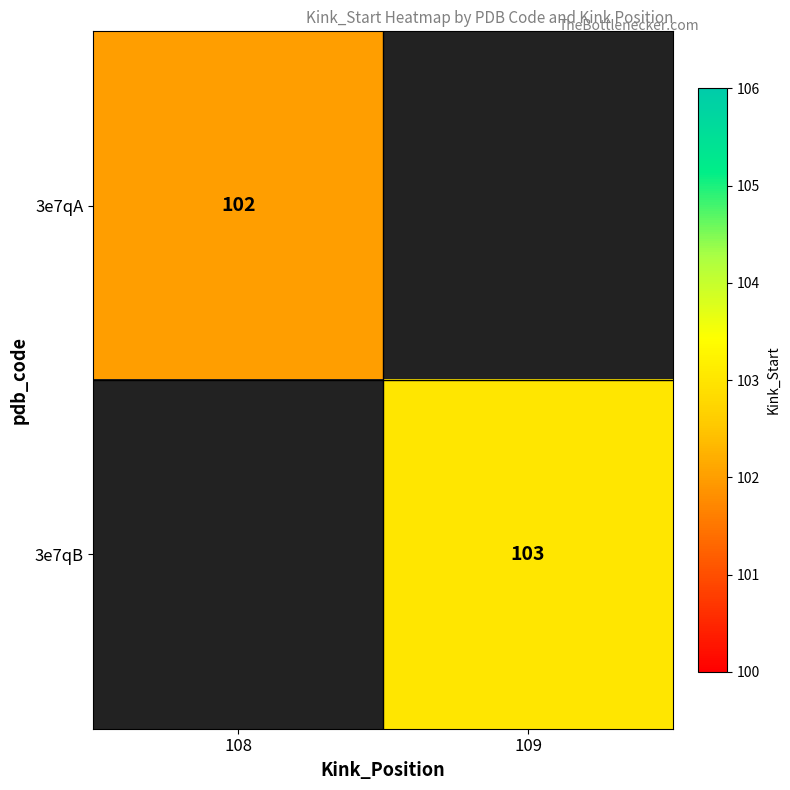

Is the value of 3e7qA at 108 greater than the value of 3e7qB at 109?

No